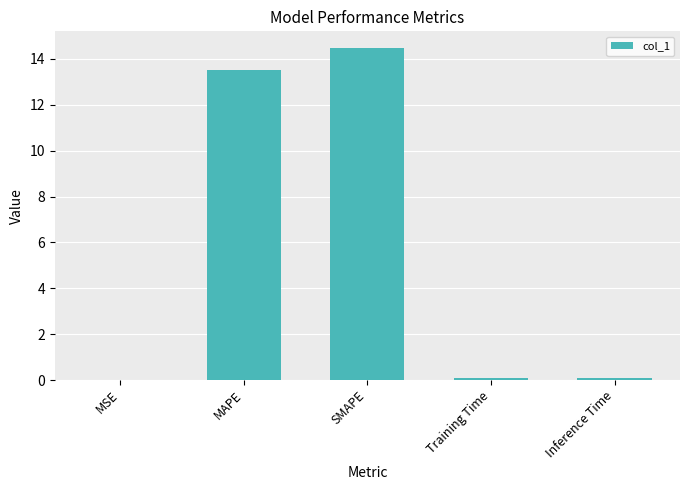

Between Inference Time and SMAPE, which is larger?

SMAPE